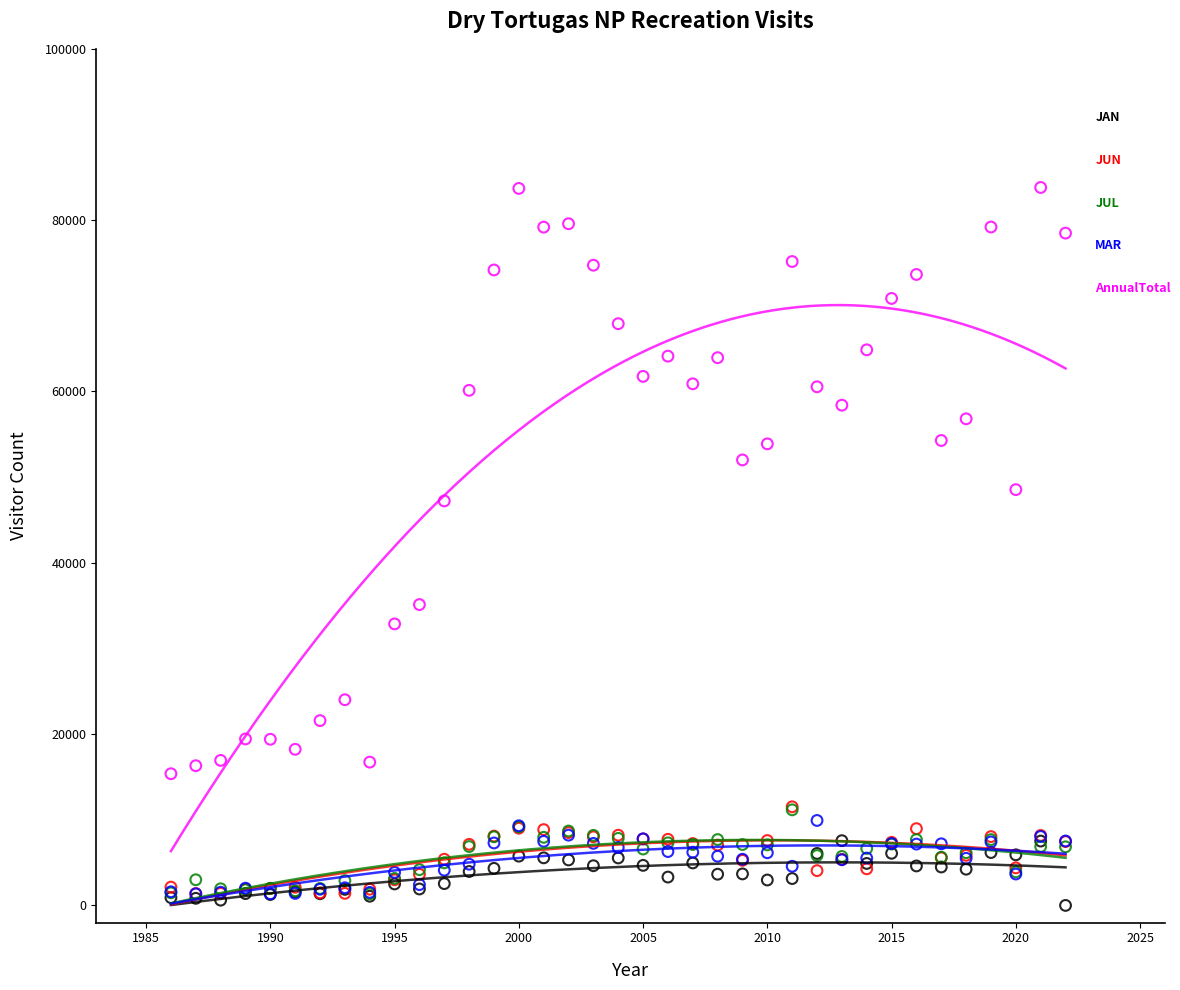

Across all series, what Y value is closest to 41911?

47224